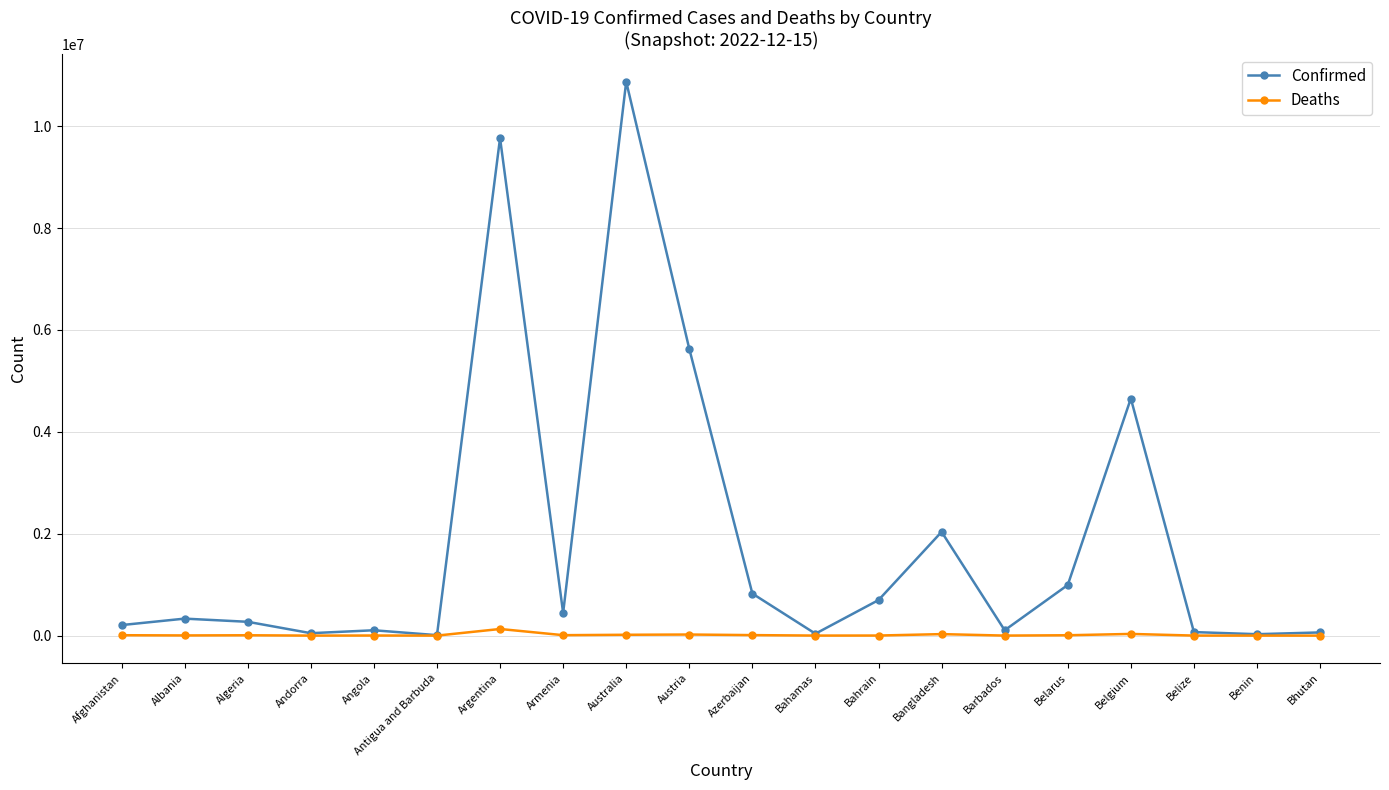

Which category has the highest value across all series?

Australia